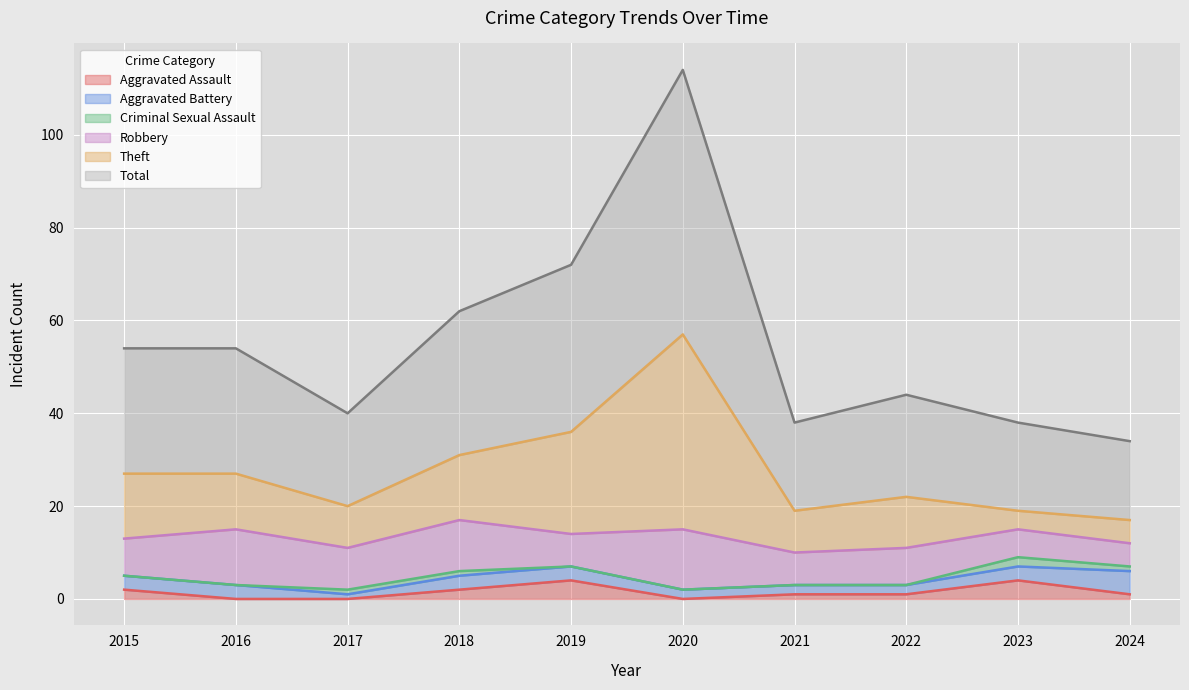

Does the chart display data point markers on the line(s)?

No